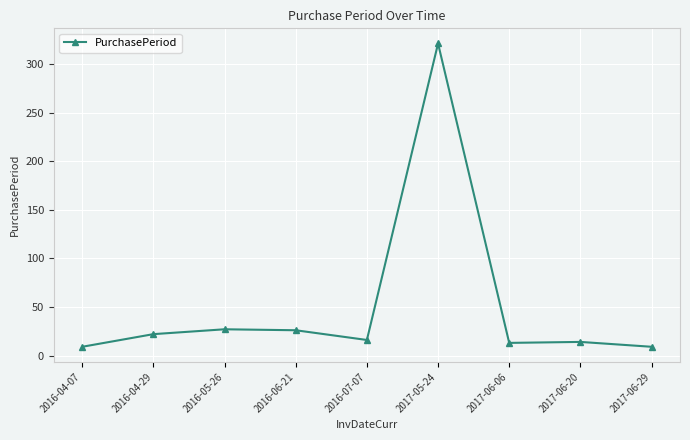

What is the sum of all values?

457